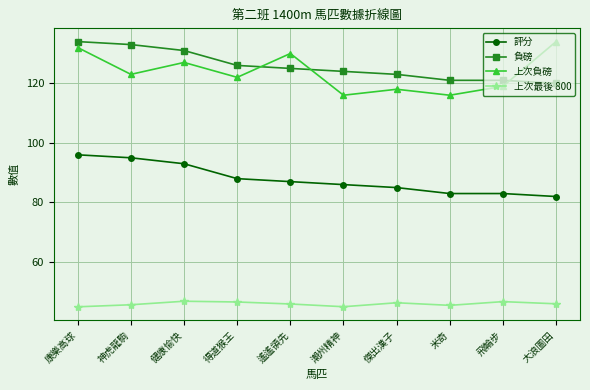

Which category has the highest value in the 上次負磅 series?

大浪圖田